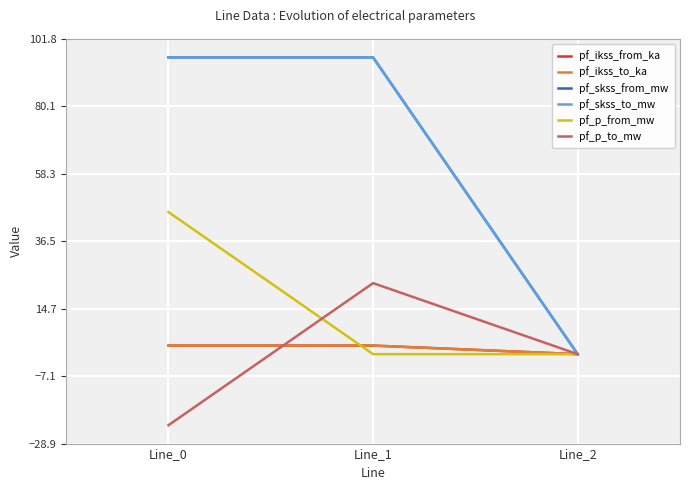

Does the chart display data point markers on the line(s)?

No